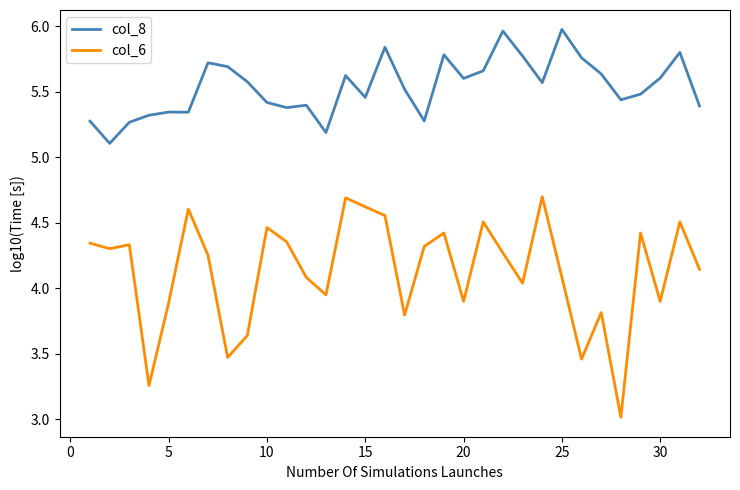

Which series has the largest range (max minus min)?

col_6